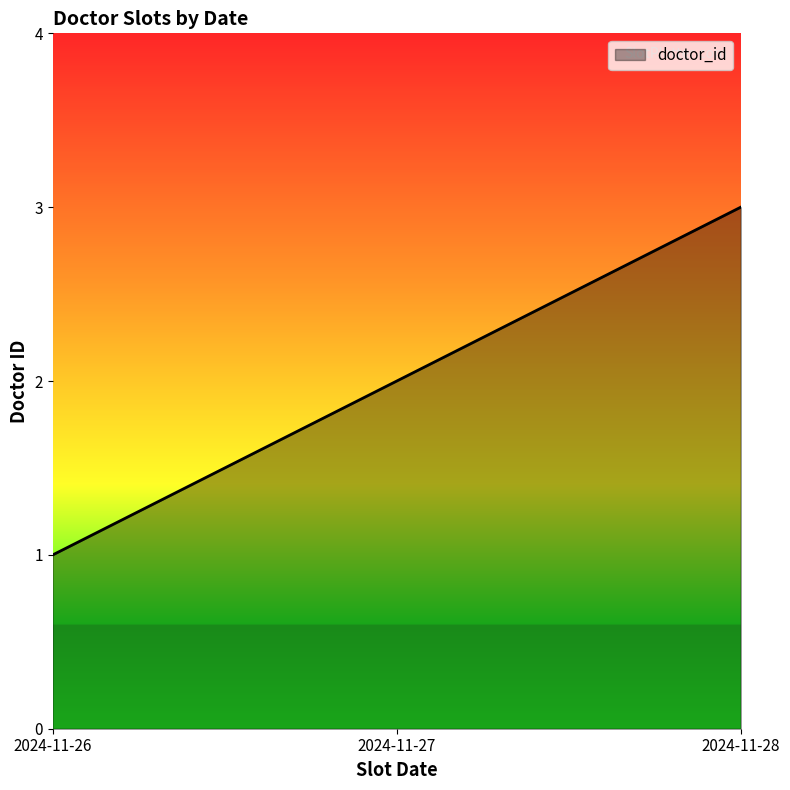

List the labels in order of value, smallest first.

2024-11-26, 2024-11-27, 2024-11-28